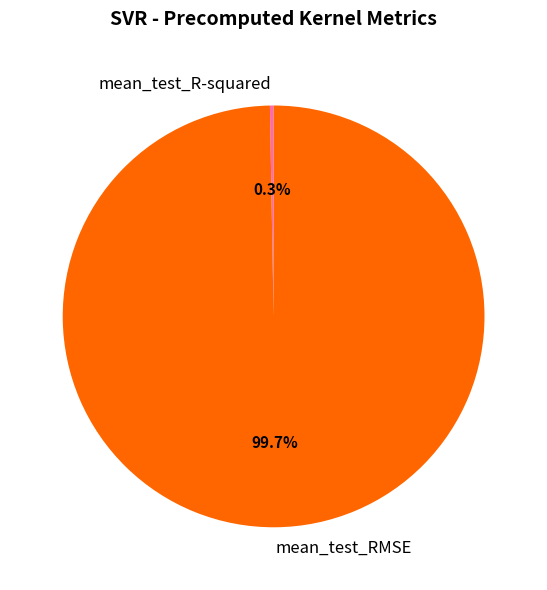

Which category has the biggest portion of the pie?

mean_test_RMSE